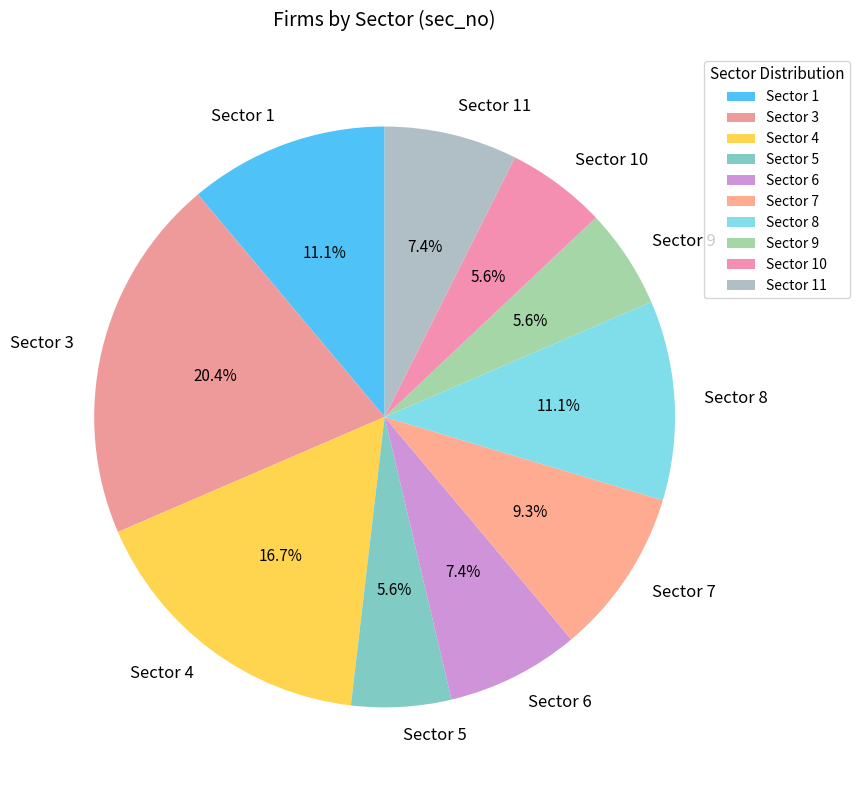

What percentage is NOT represented by Sector 11?

92.6%